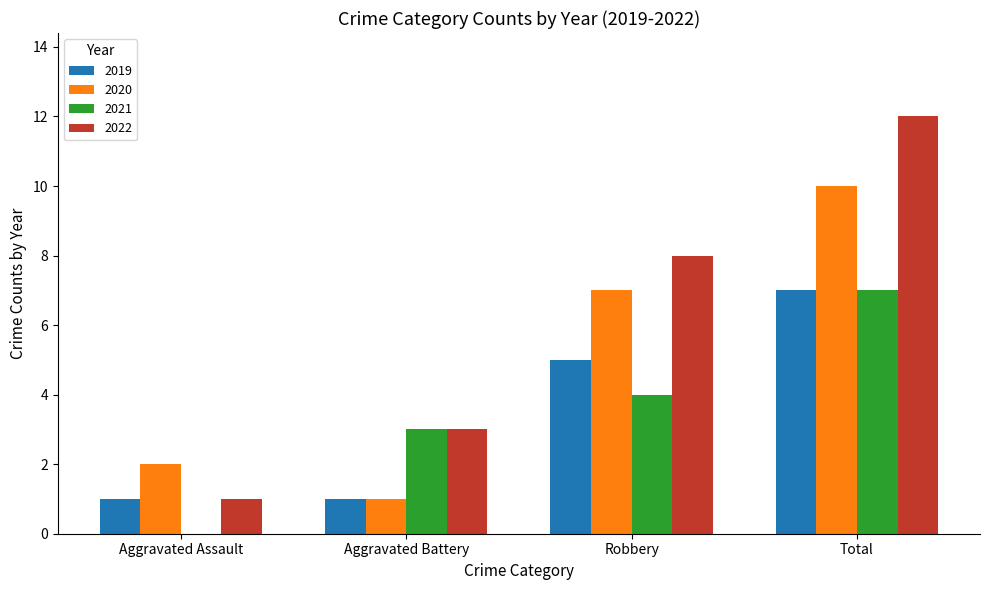

Which series has the largest total across all categories?

2022